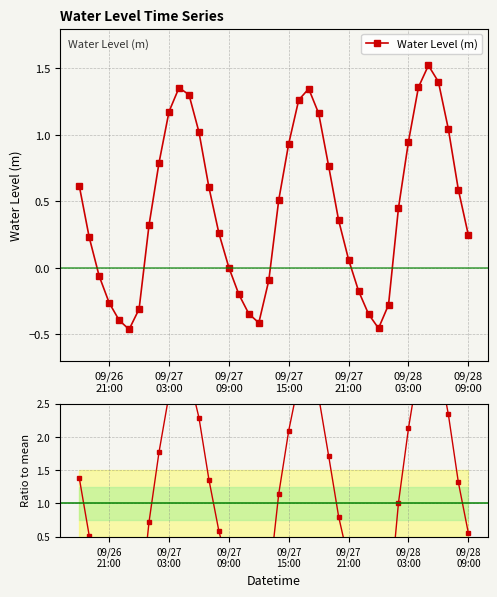

What is the maximum value for Water Level (m)?

1.5